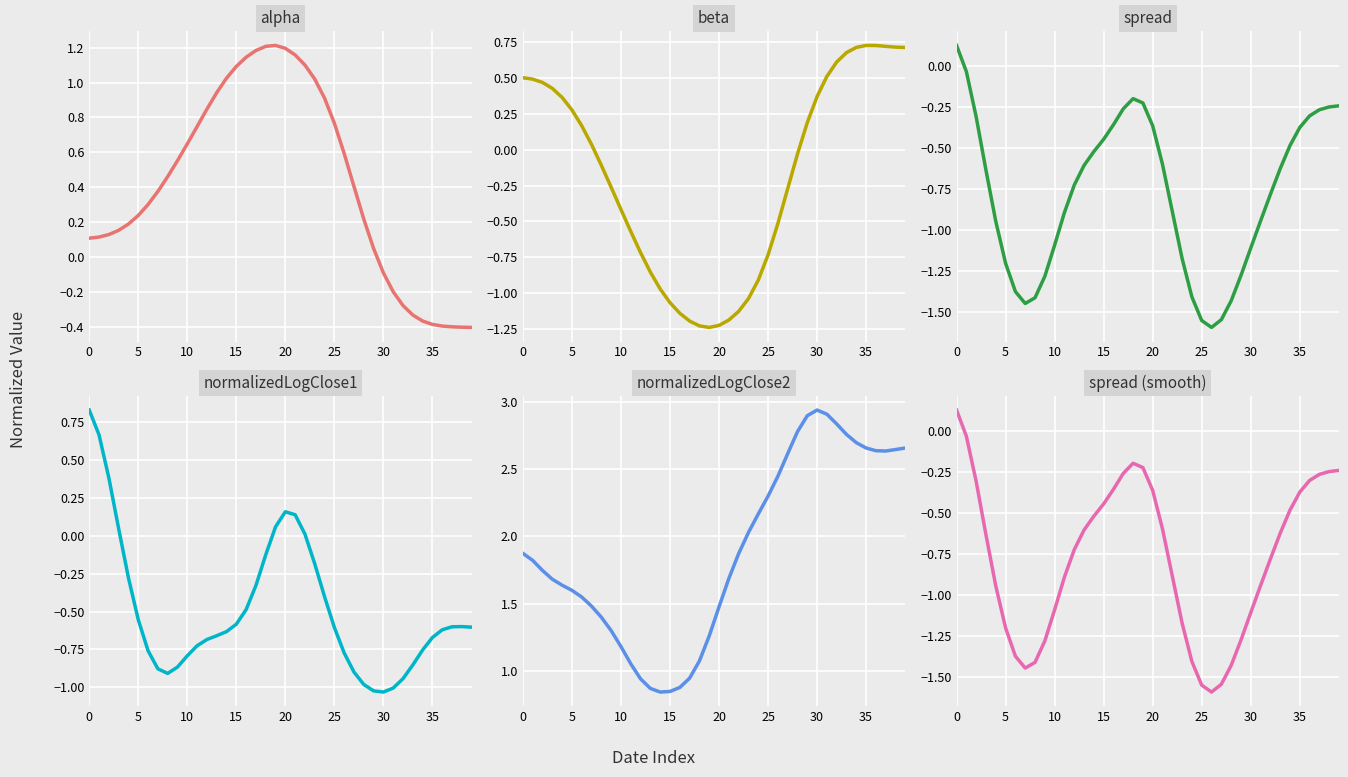

How many values in normalizedLogClose1 are below zero?

32